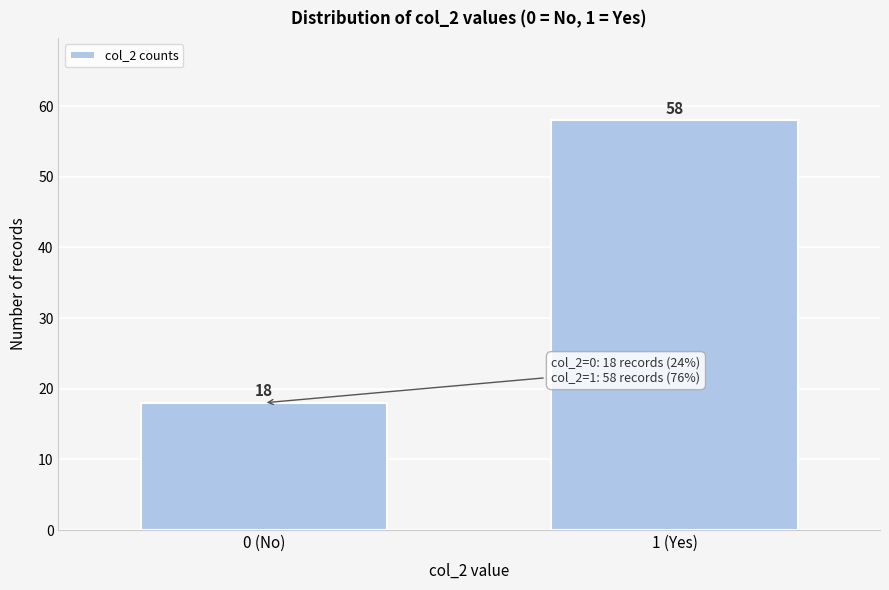

Reading left to right, extract all data points from this chart.

0 (No)=18	1 (Yes)=58